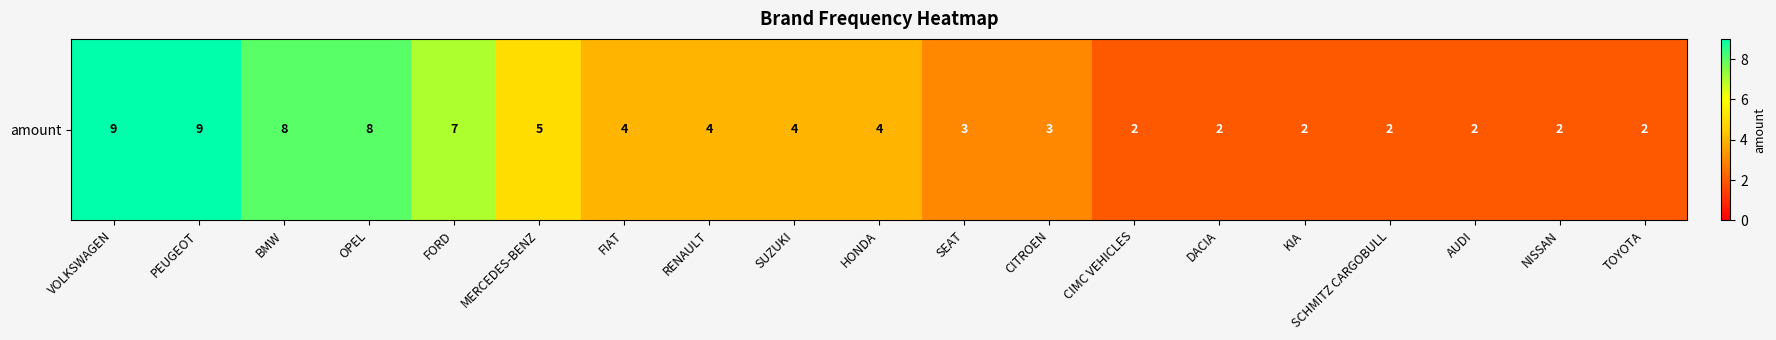

At which label is the value closest to 5?

MERCEDES-BENZ